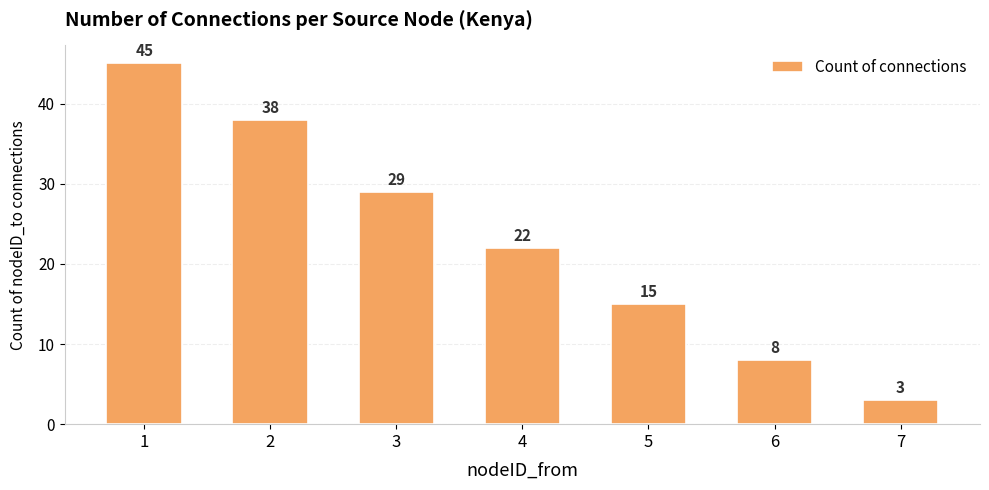

Reading left to right, what are all the values shown in this chart?

45	38	29	22	15	8	3